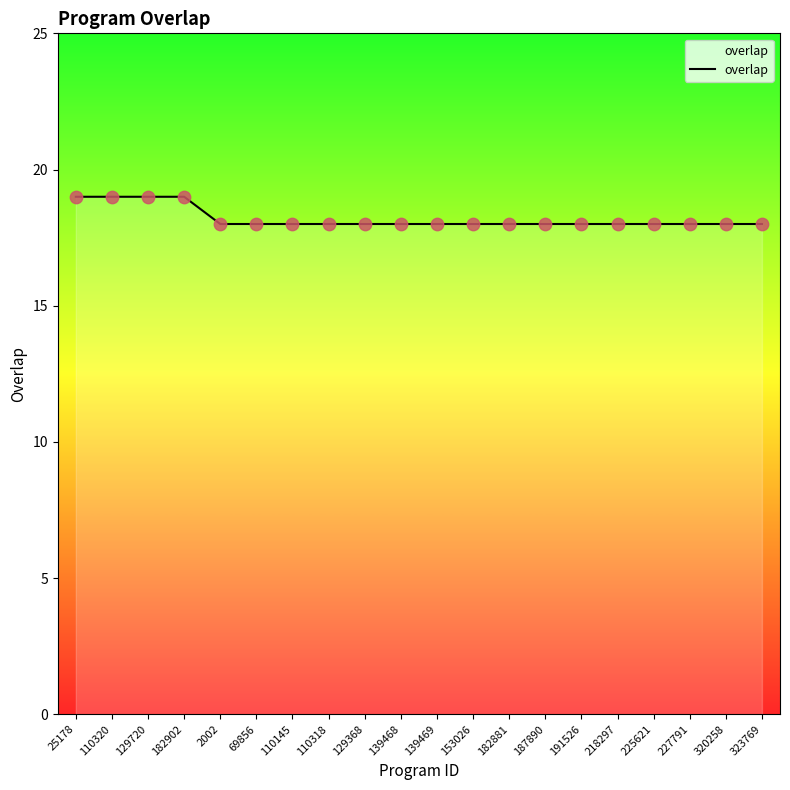

Between 225621 and 182902, which is larger?

182902